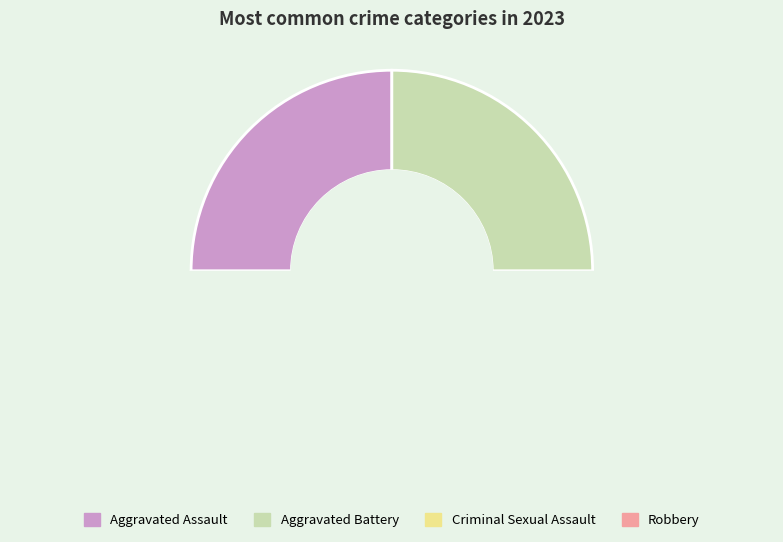

Is Aggravated Assault the majority of the pie?

No